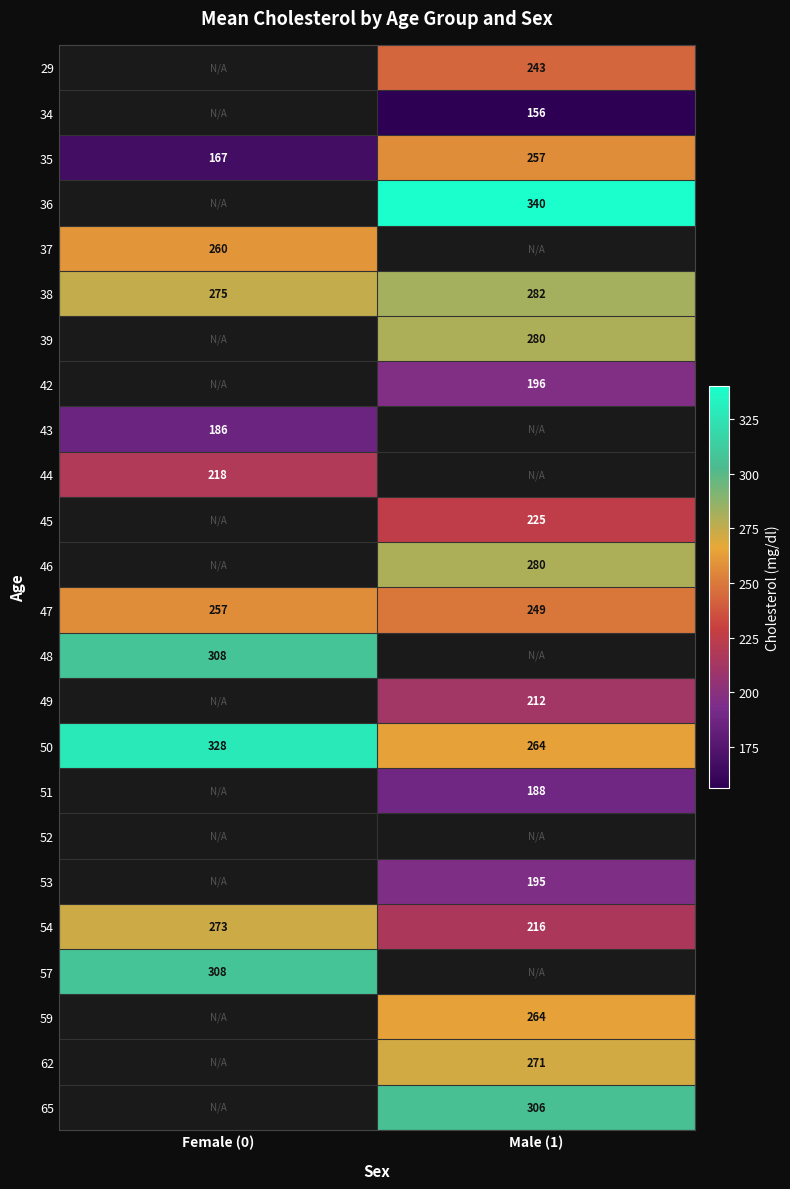

What is the sum of all 35 values?

424